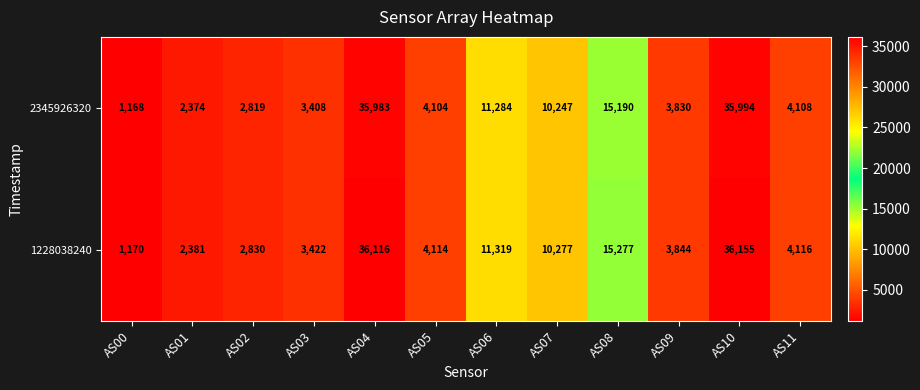

What is the total value across all series at AS11?

8224